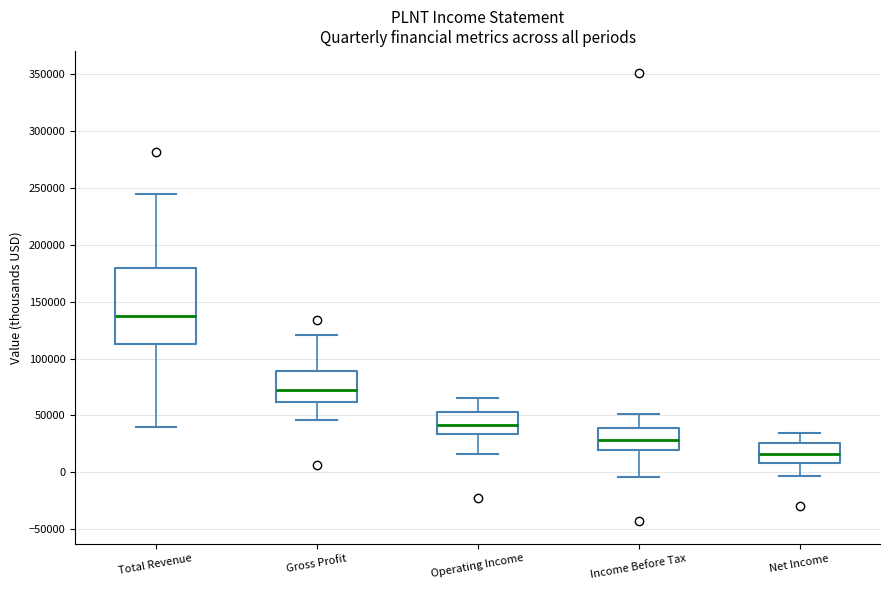

Which box has the lowest median line?

Net Income